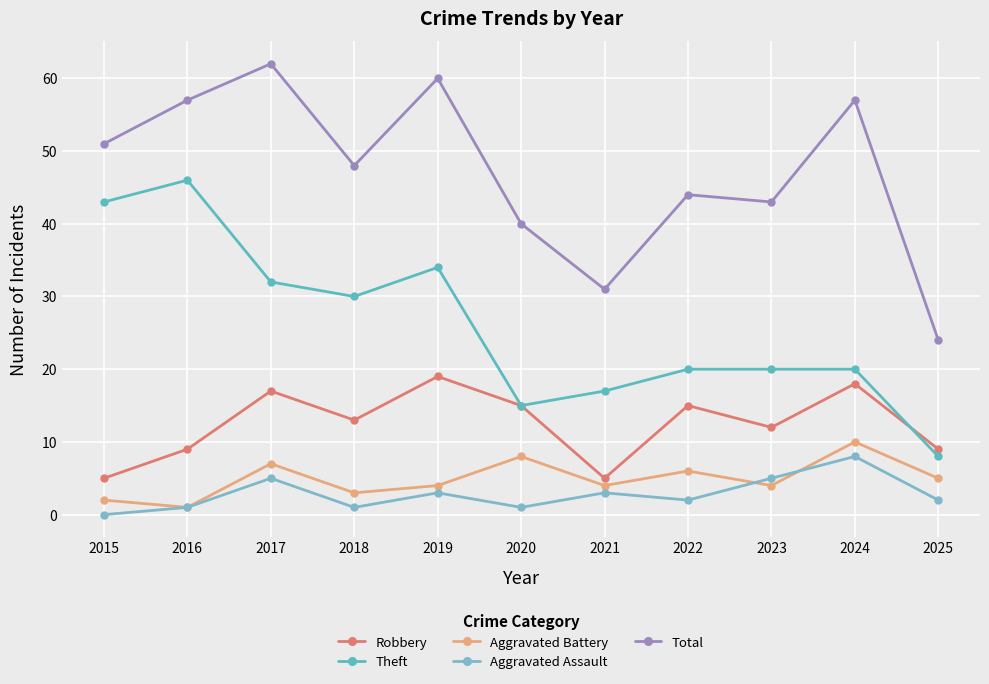

True or false: Theft and Total cross at least once.

False